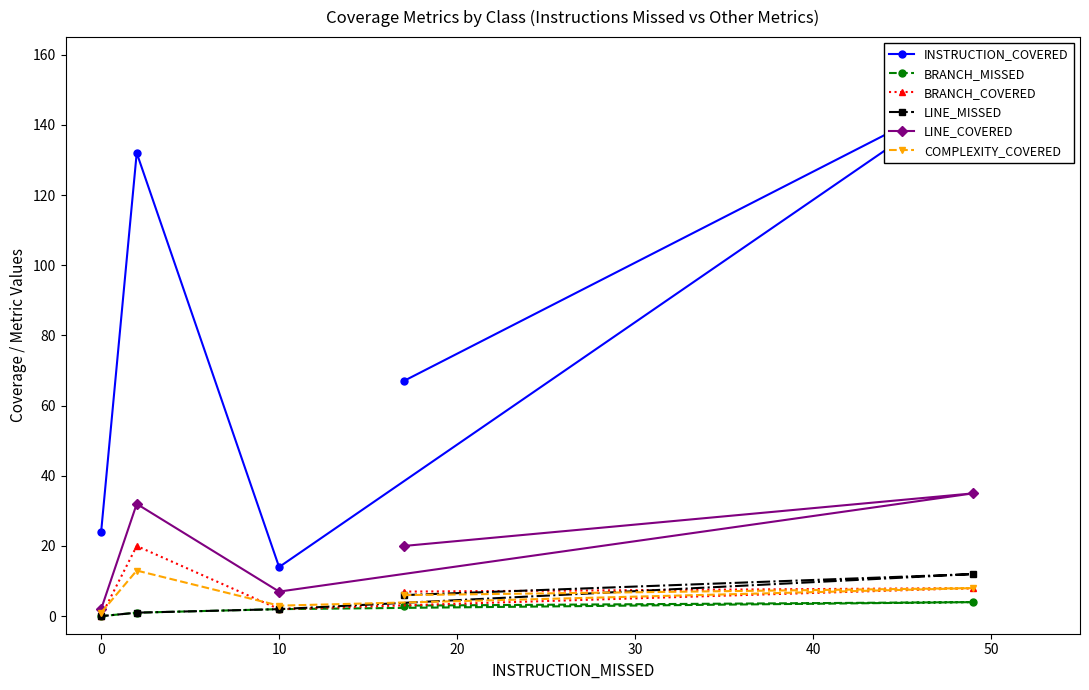

At how many categories does at least one series exceed 148?

1